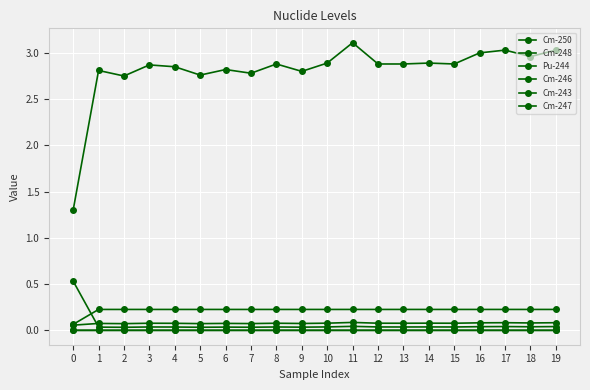

True or false: Cm-248 and Cm-246 cross at least once.

False